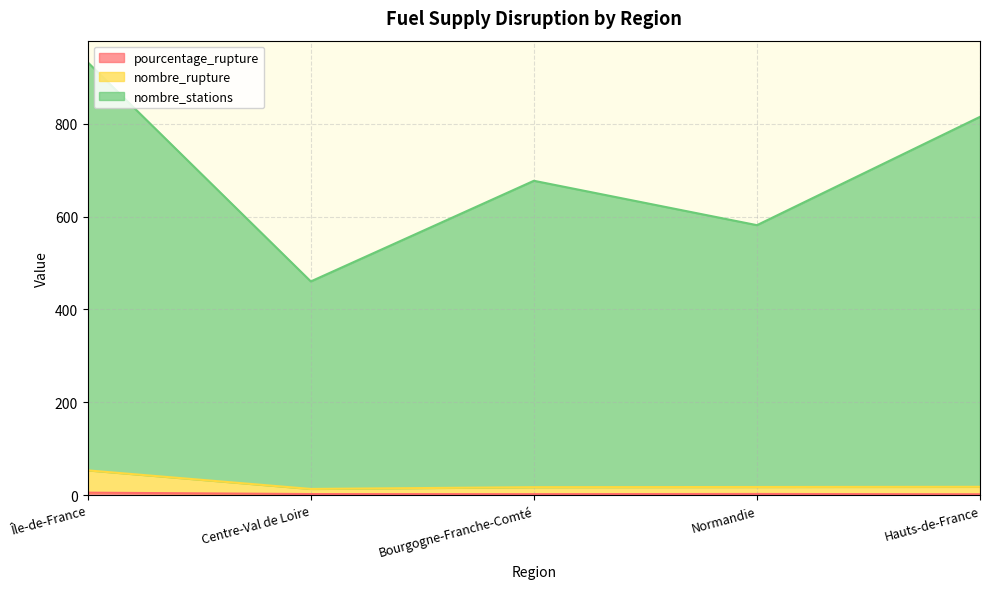

At which label is nombre_stations closest to 696?

Bourgogne-Franche-Comté